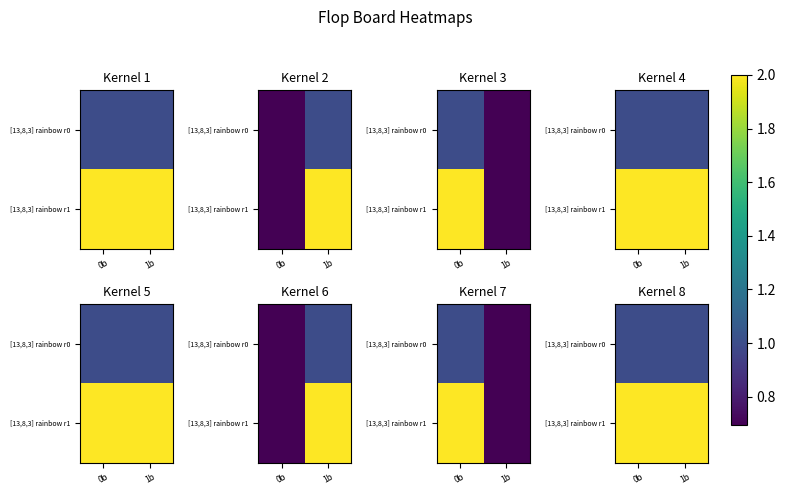

At which label does [13,8,3] rainbow r1 reach its peak?

0b